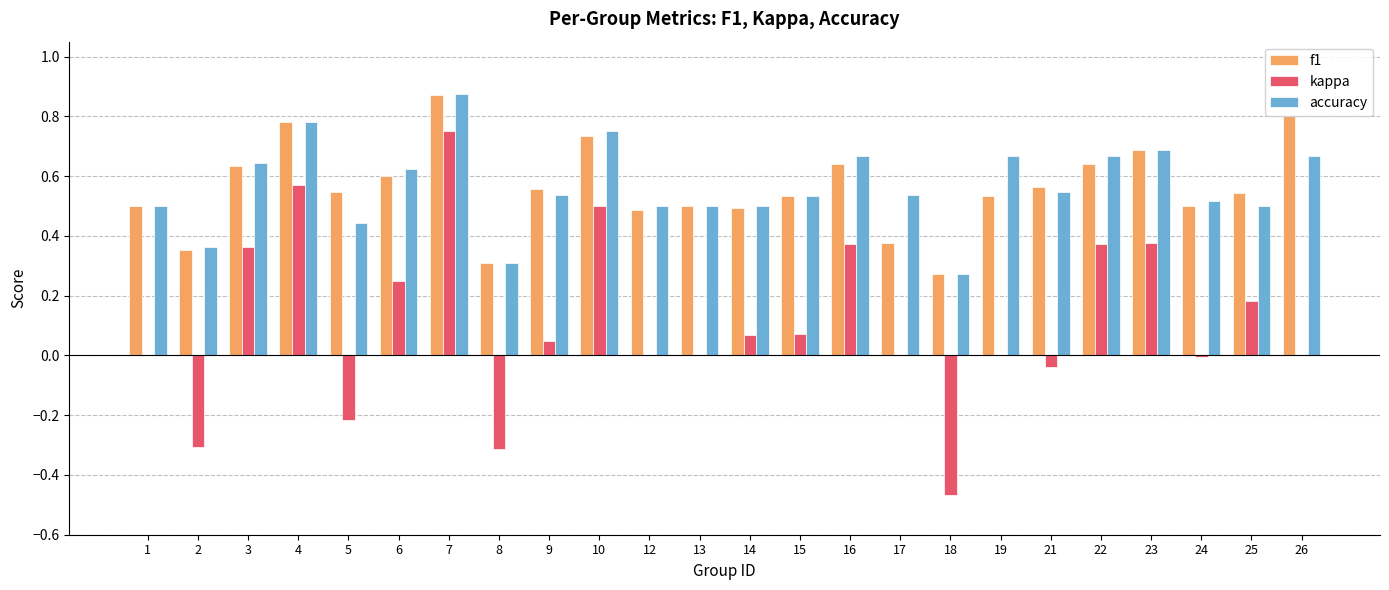

At which category is the sum across all series the highest?

7